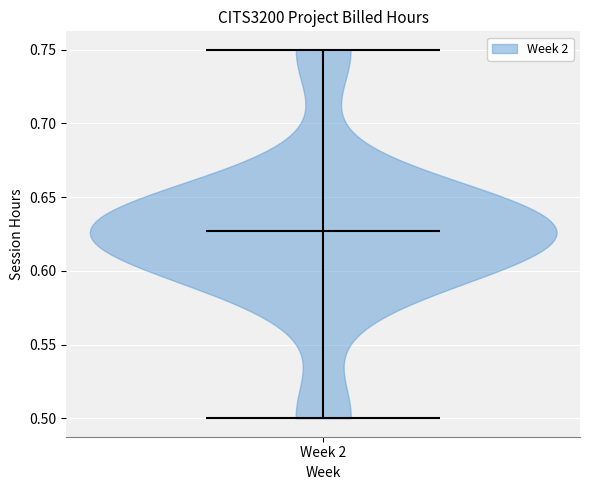

What is the highest point the violin for Week 2 reaches on the y-axis? The values are not printed on the chart, so give them approximately, as read against the axis.

0.750